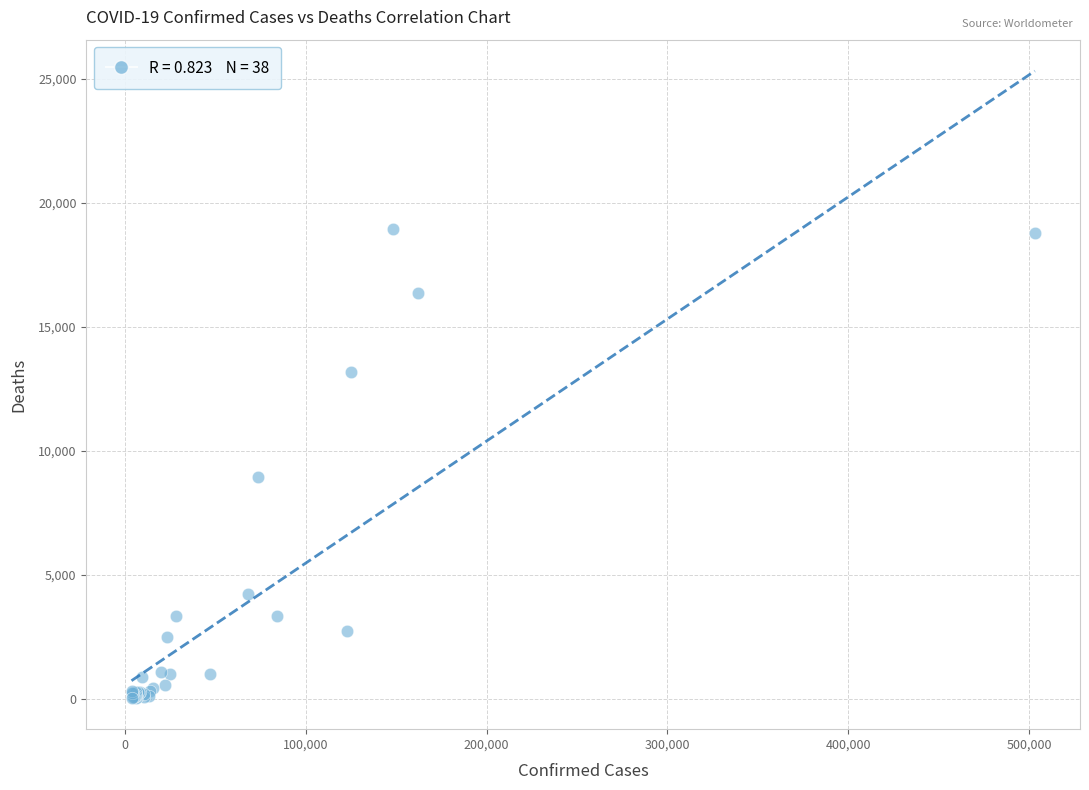

What Y value in the scatter plot is closest to 9493?

8958